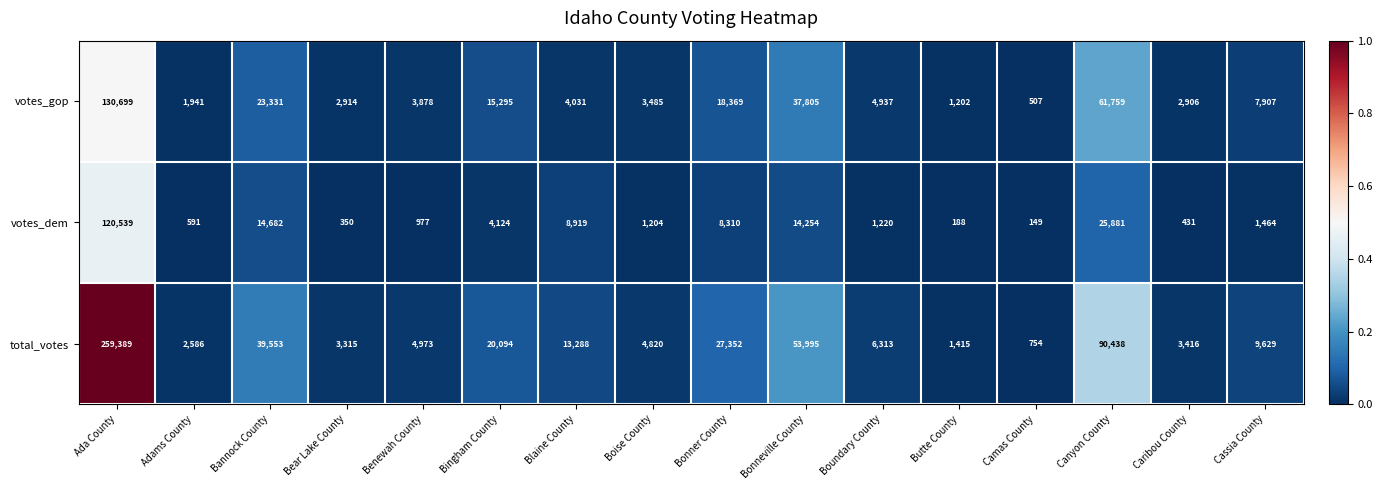

Is the value of votes_dem at Butte County greater than the value of votes_gop at Cassia County?

No